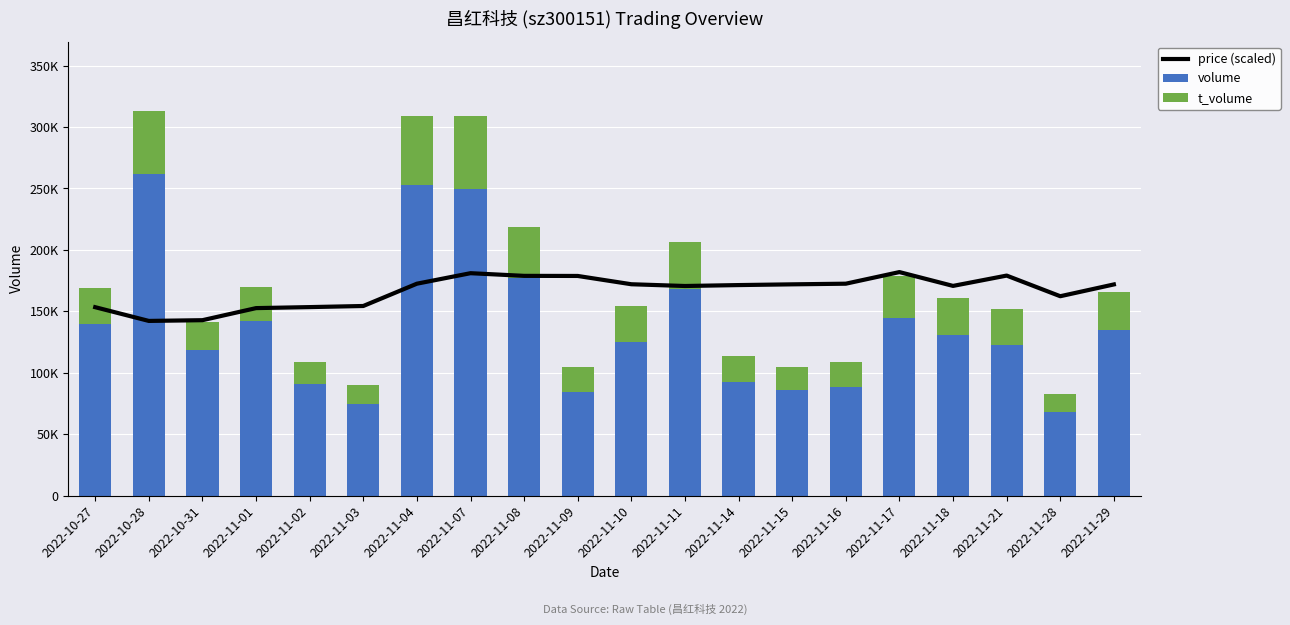

Are the bars horizontal?

No